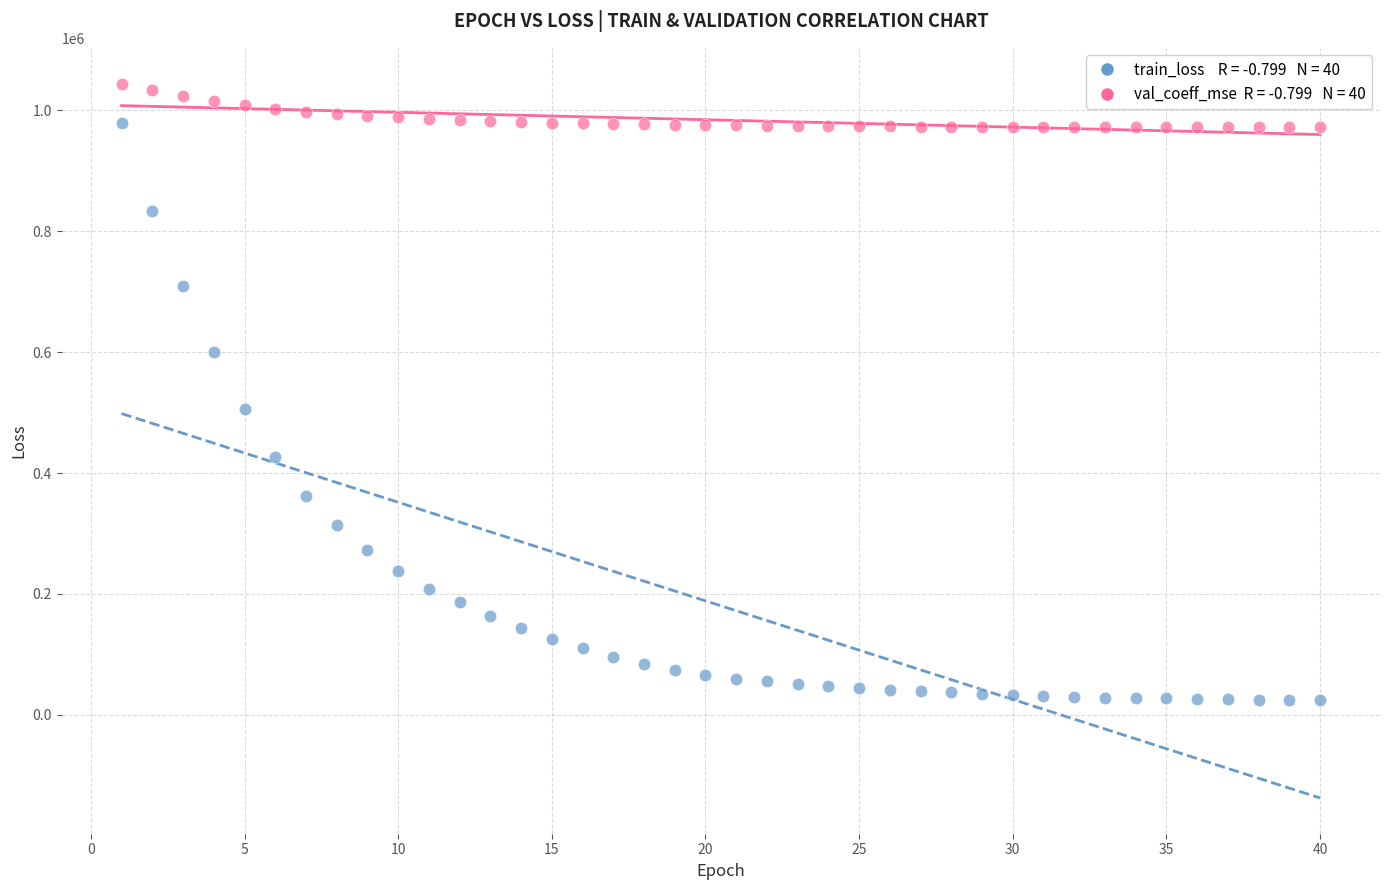

Across all series, what Y value is closest to 534529?

505900.5